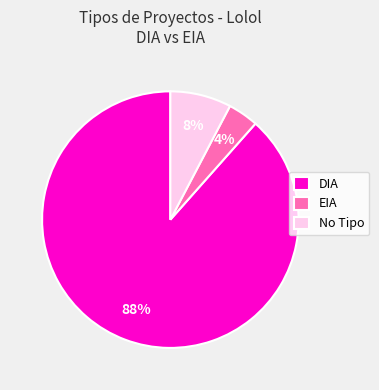

Which category has the biggest portion of the pie?

DIA